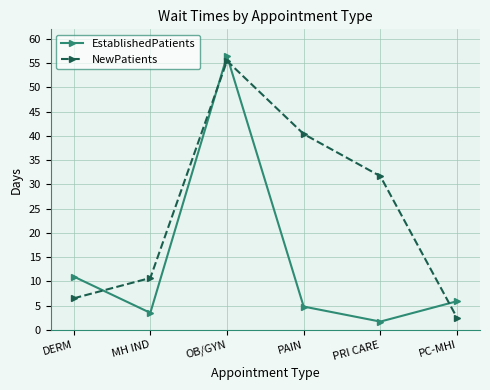

Count the number of data series in this chart.

2